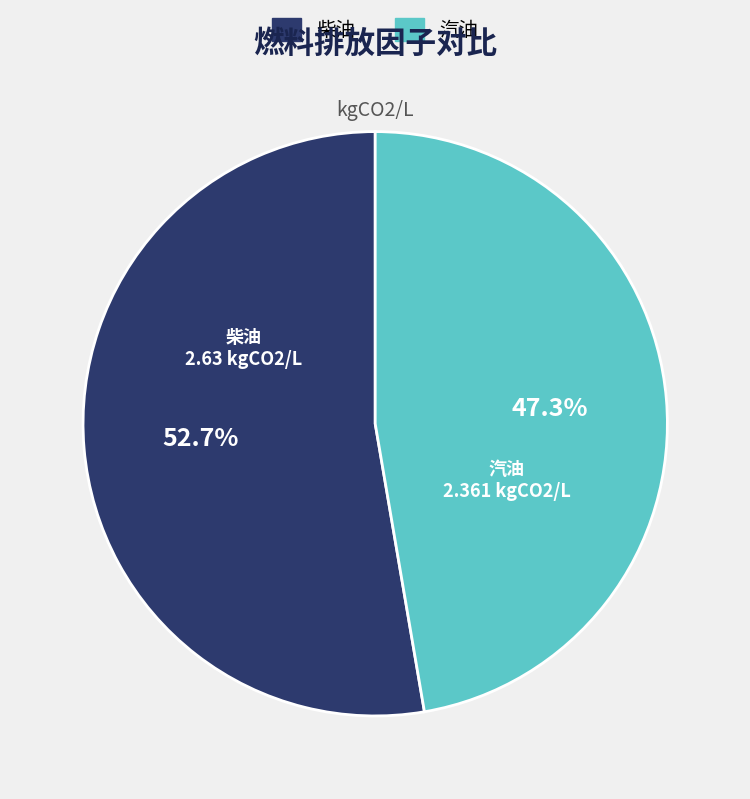

To the nearest percent, what is the average slice percentage?

50%